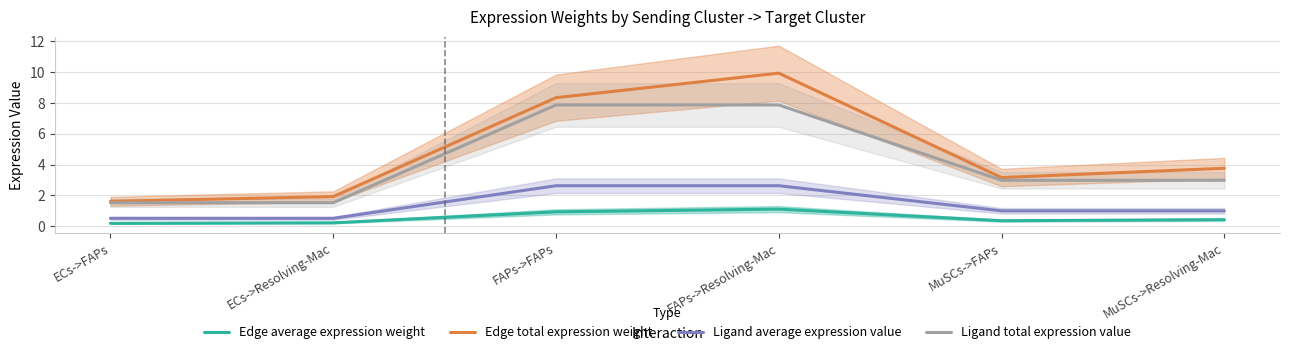

What is the label of the 3rd point from the left?

FAPs->FAPs